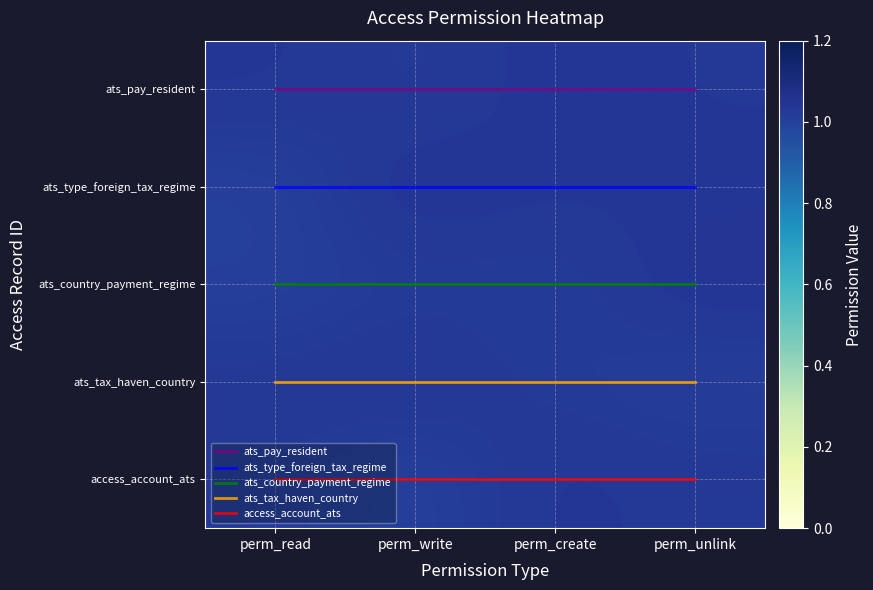

At which category is the sum across all series the highest?

perm_unlink